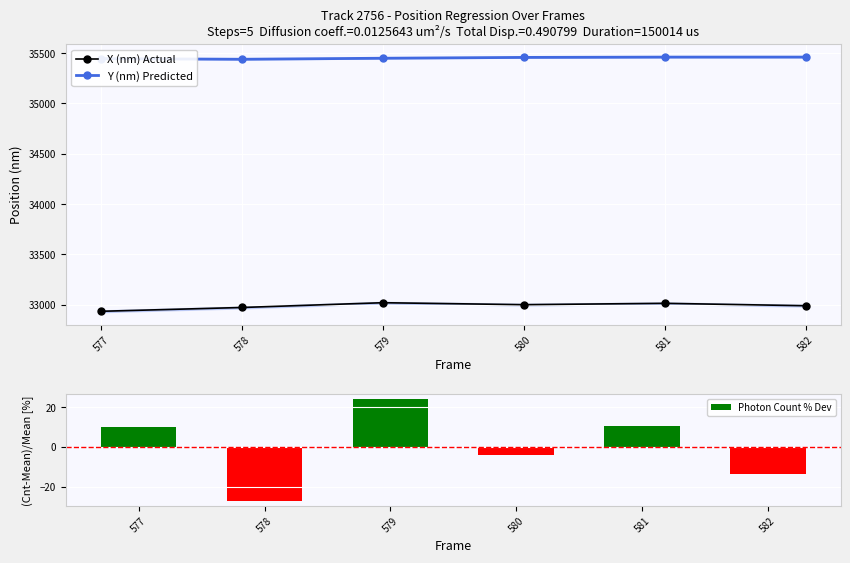

What is the maximum value for X (nm) Actual?

33019.8